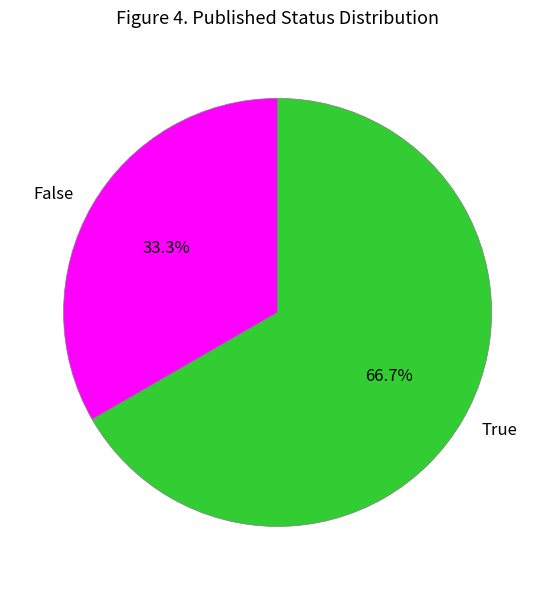

To the nearest percent, what is the difference between the largest and smallest slice percentages?

33%